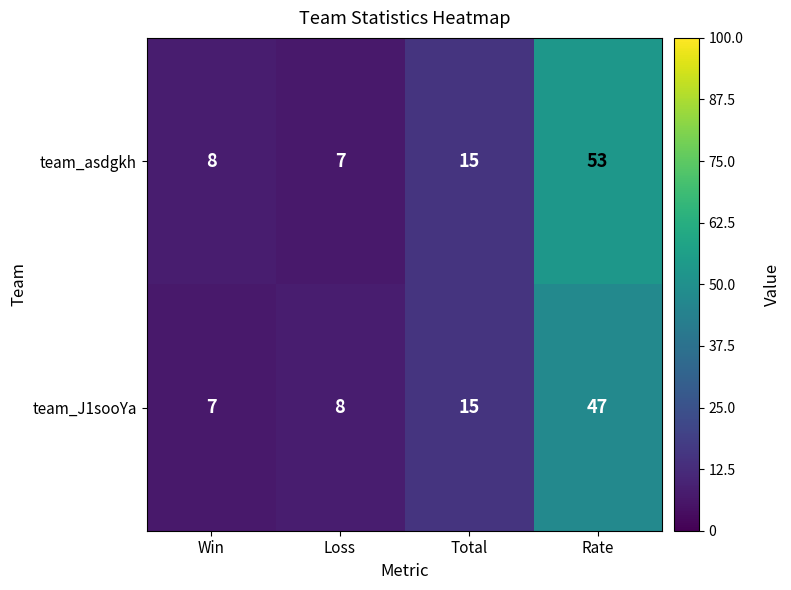

What is the difference between the team_asdgkh values at Total and Loss?

8